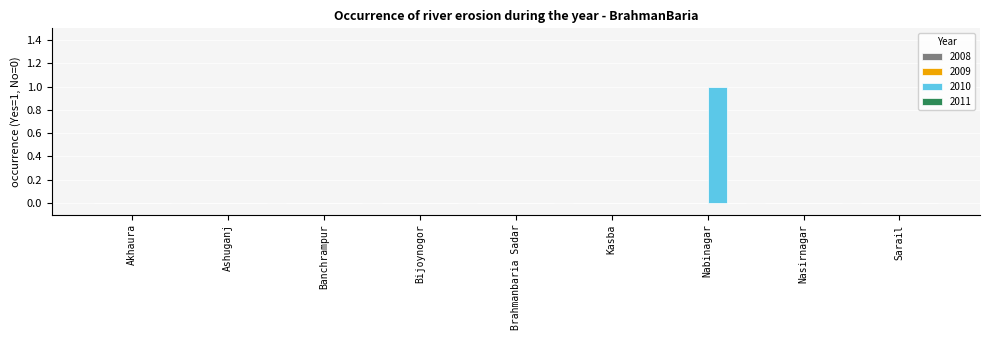

At which category does the chart reach its peak across all series?

Nabinagar